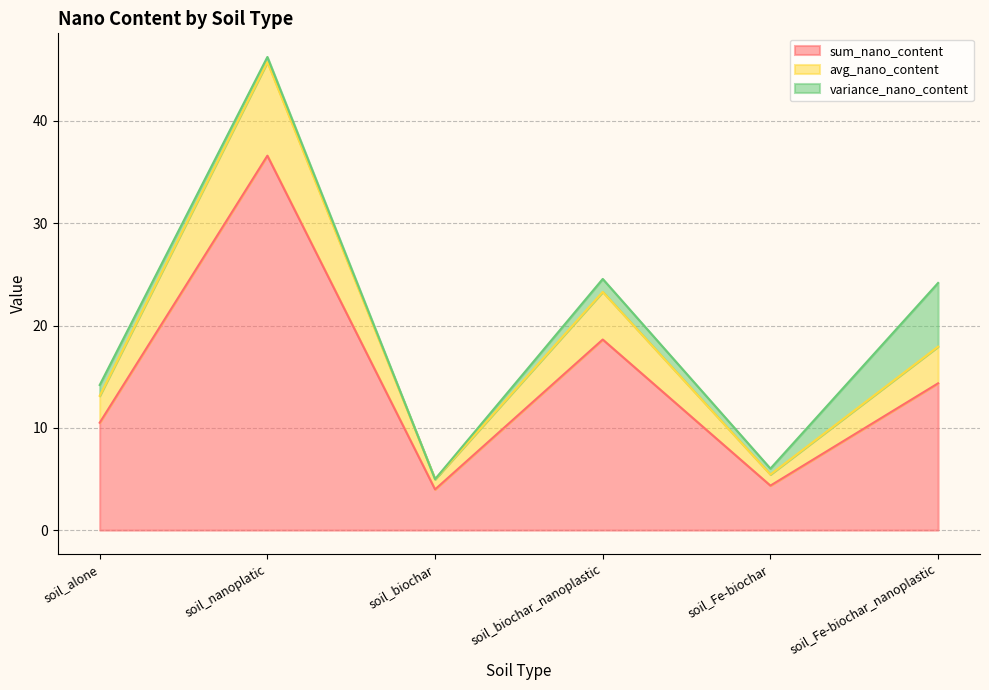

What is the sum of the sum_nano_content values at soil_Fe-biochar and soil_nanoplatic?

41.0